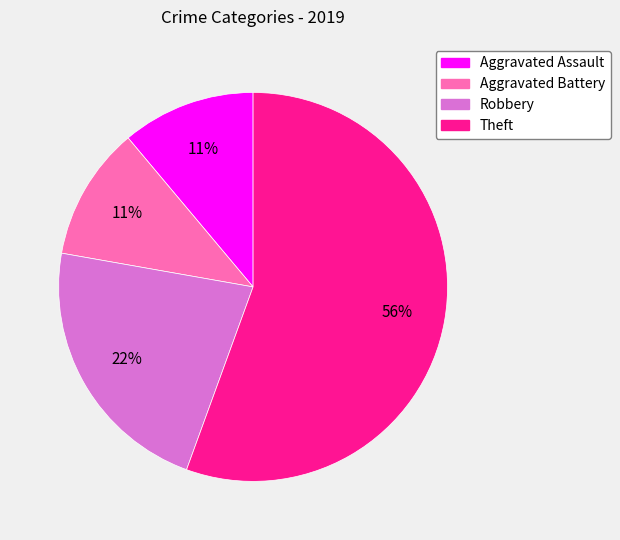

Does any single category account for the majority?

Yes